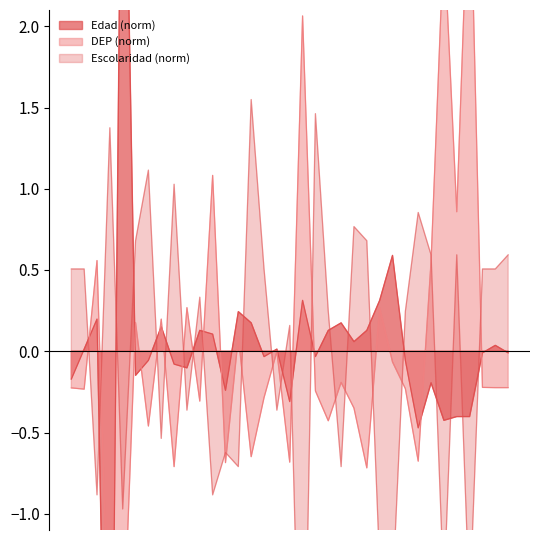

What is the total value across all series at Edad?

0.3